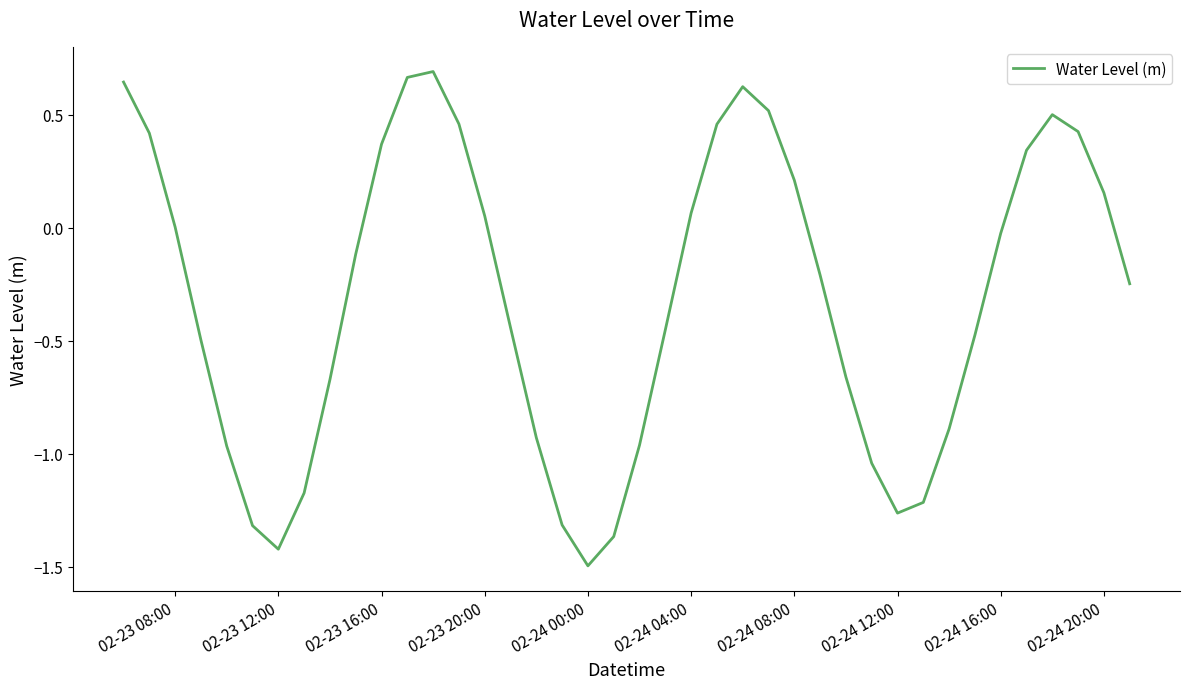

What is the difference between the maximum and minimum values?

2.2